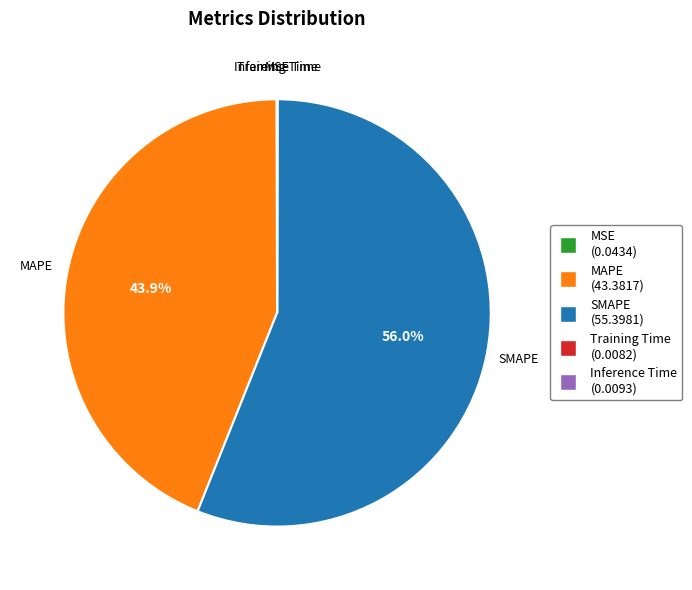

Which slice is the largest?

SMAPE